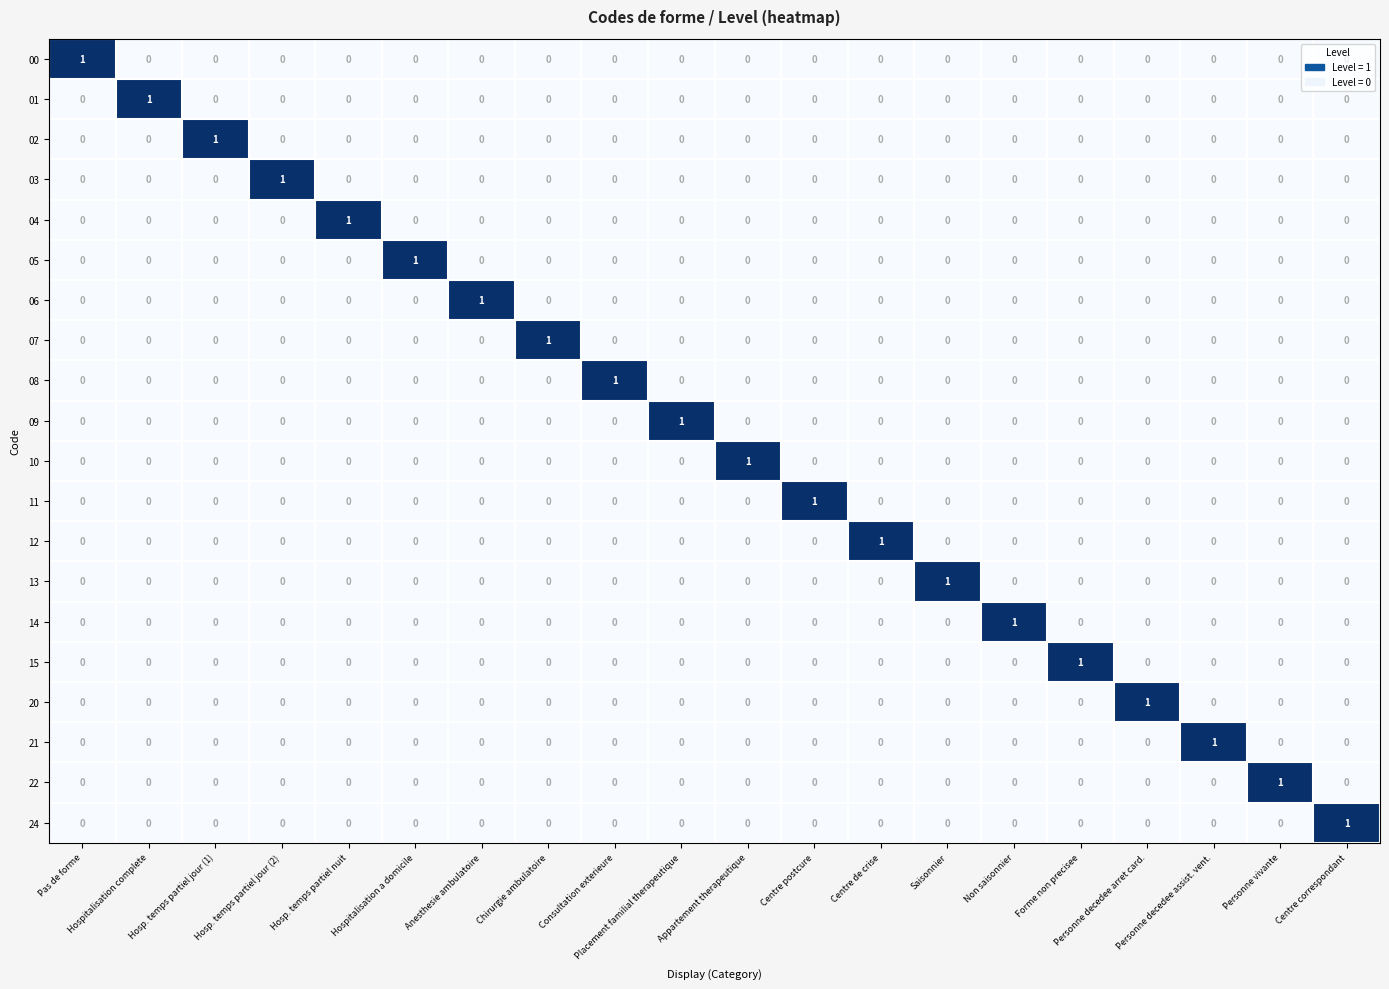

Count the 24 values in the range 0 to 1.

20